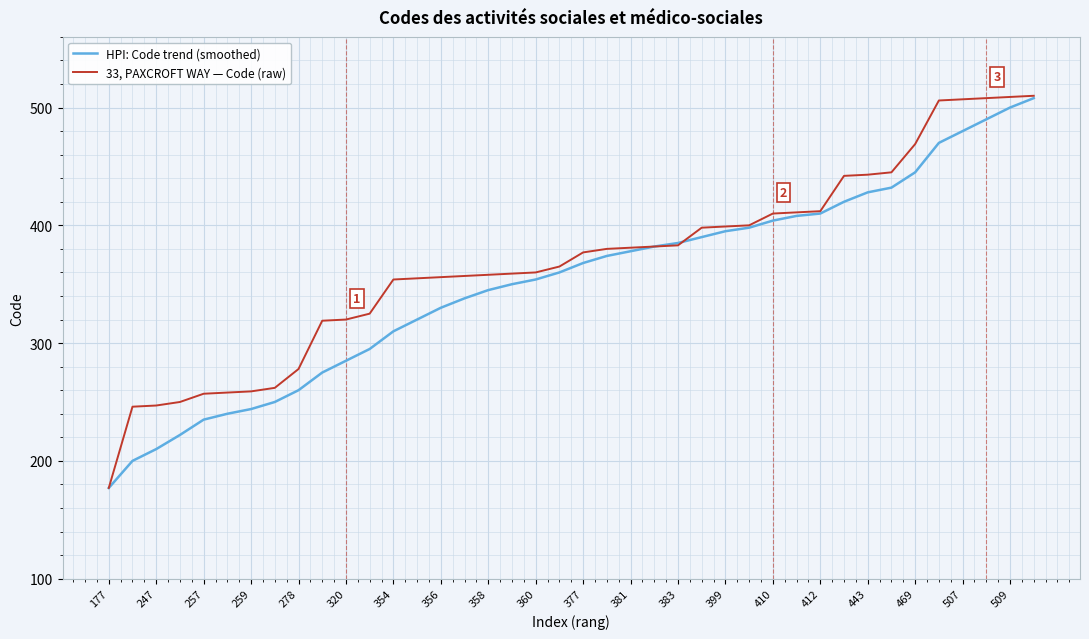

How many values in the HPI: Code trend (smoothed) series are below 368?

20